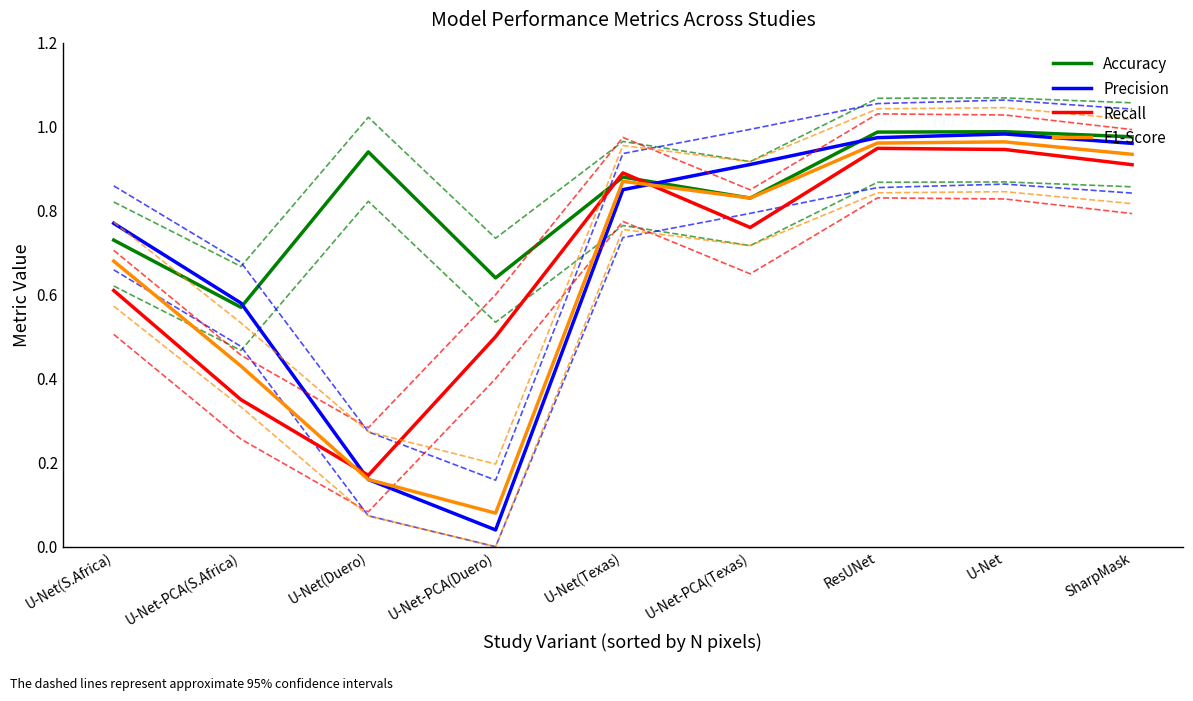

At how many categories does at least one series exceed 0?

9